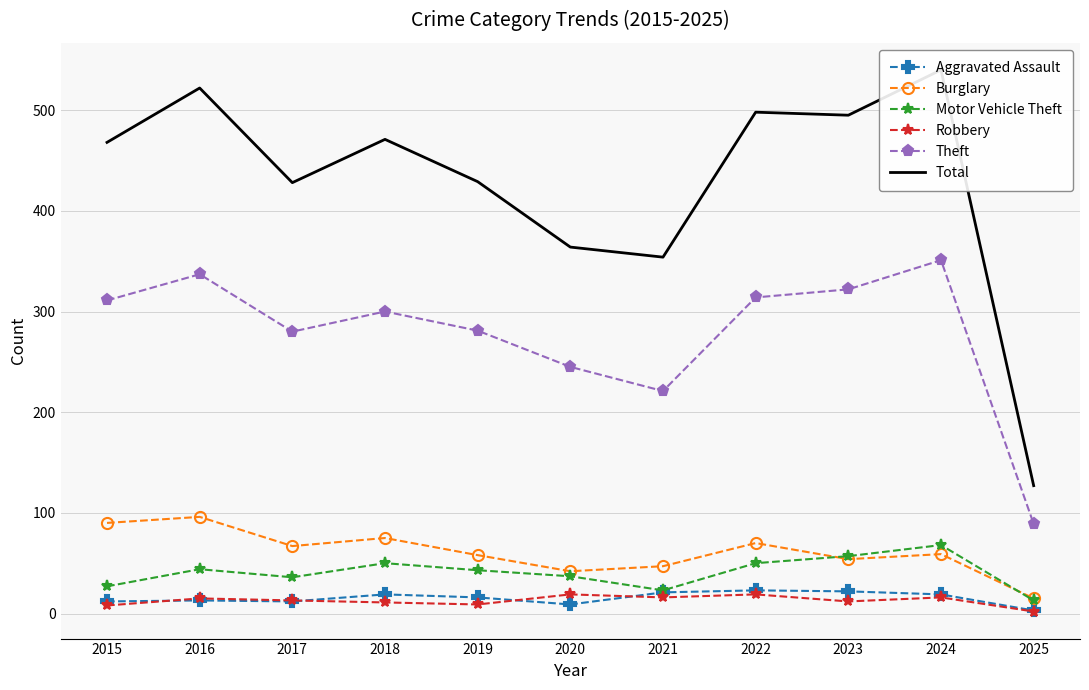

At how many categories does at least one series exceed 364?

8